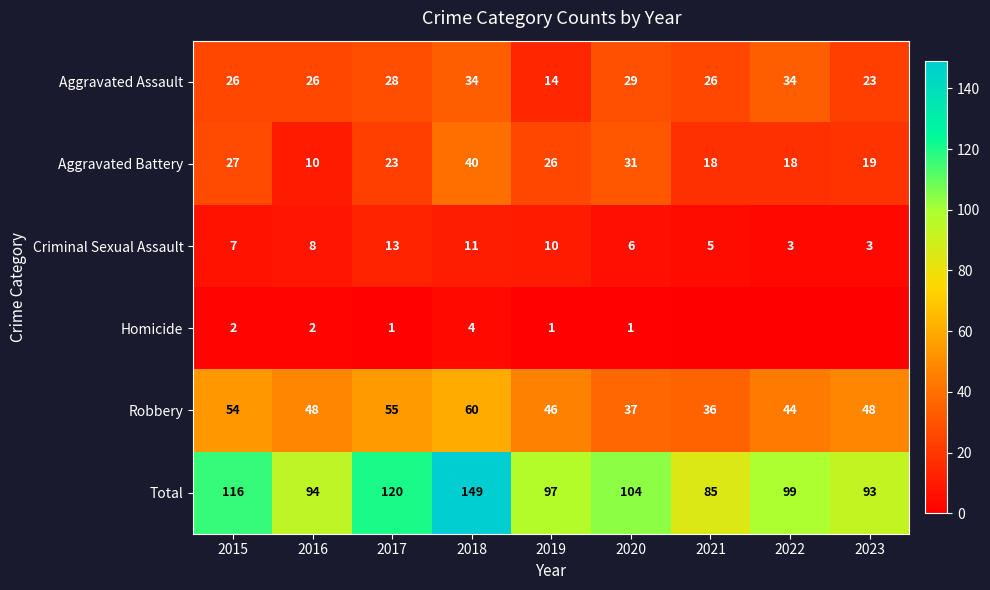

Which has a higher value, 2019 or 2015?

2015